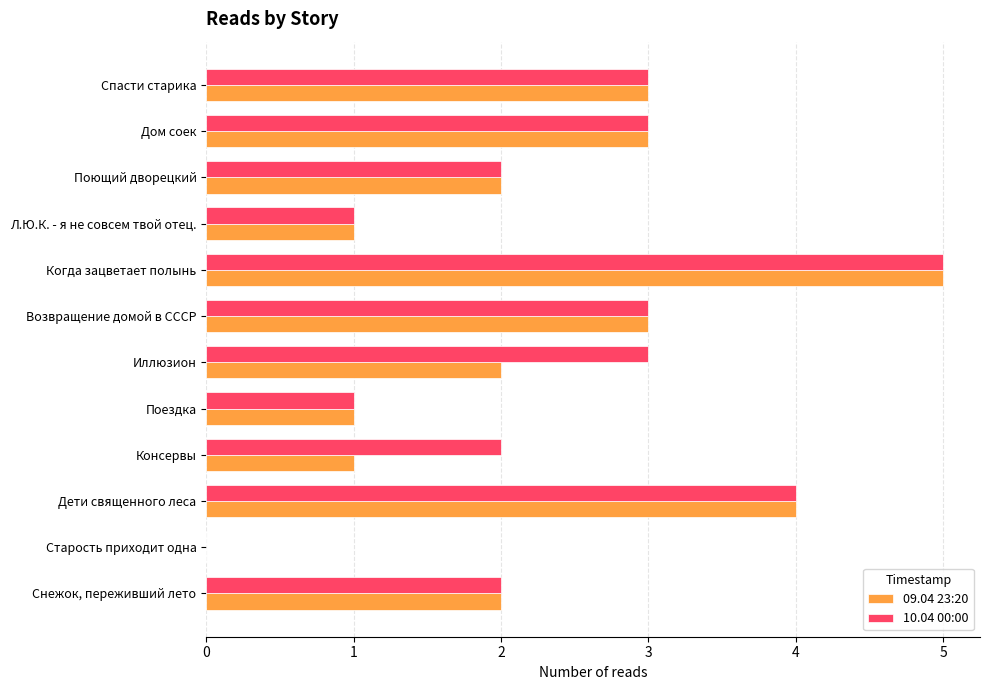

What is the sum of the 09.04 23:20 values at Поющий дворецкий and Возвращение домой в СССР?

5